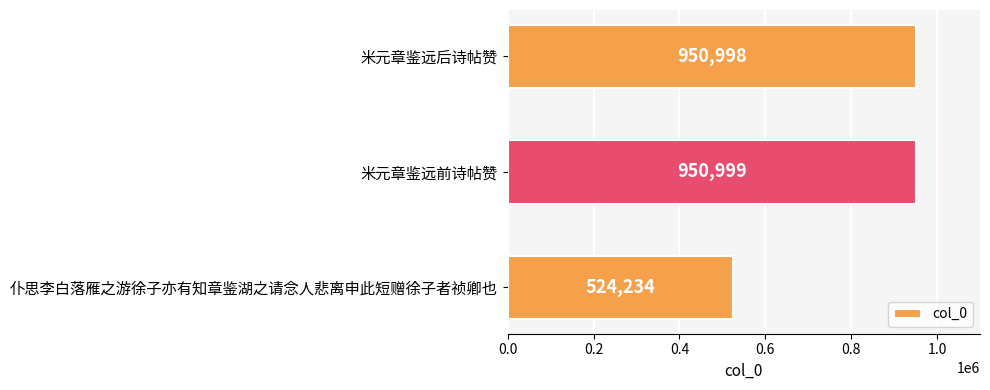

What is the maximum value shown in the chart?

950999